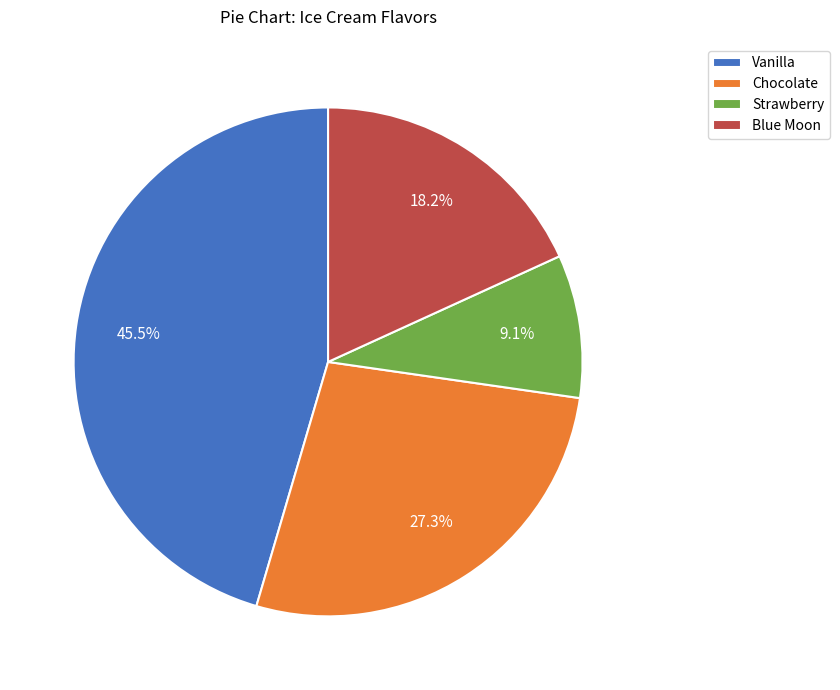

Rank the categories by value from lowest to highest.

Strawberry, Blue Moon, Chocolate, Vanilla